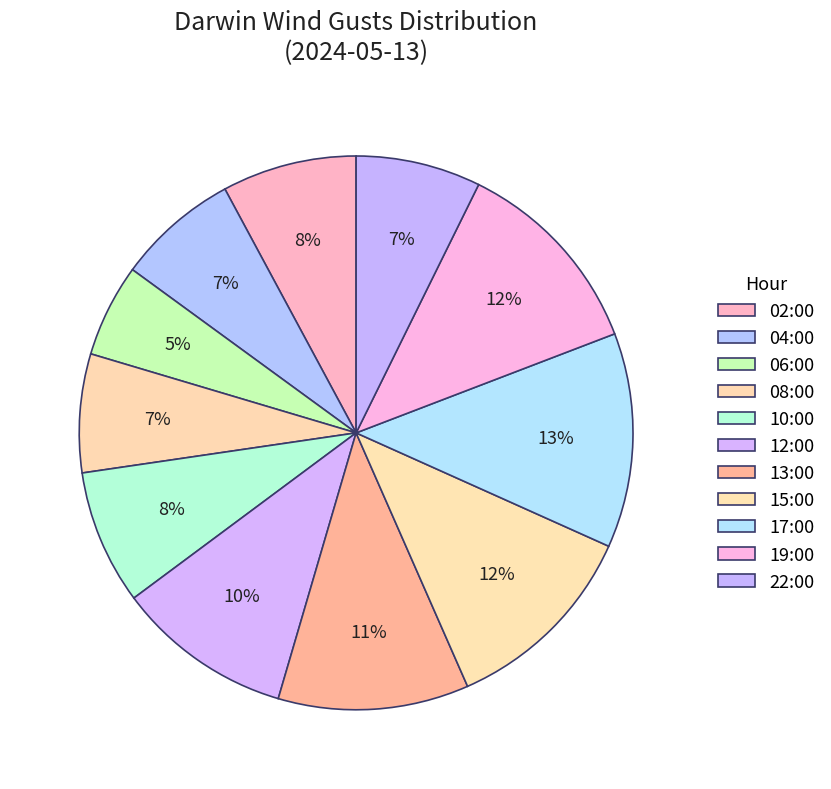

Count the number of slices in the pie.

11